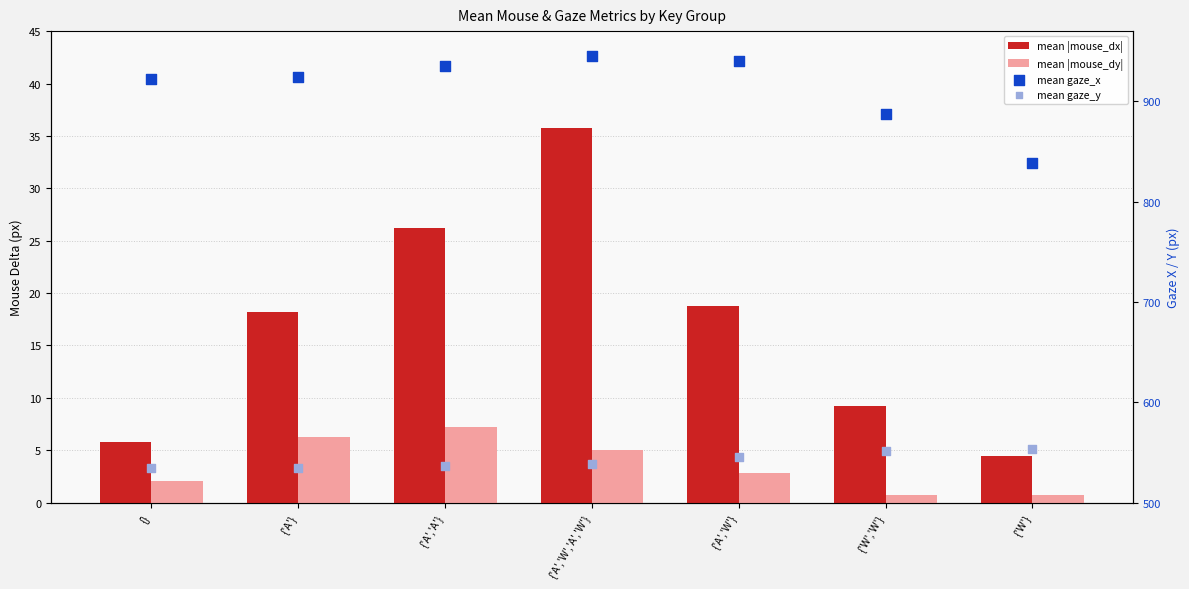

At how many categories does at least one series exceed 620?

7